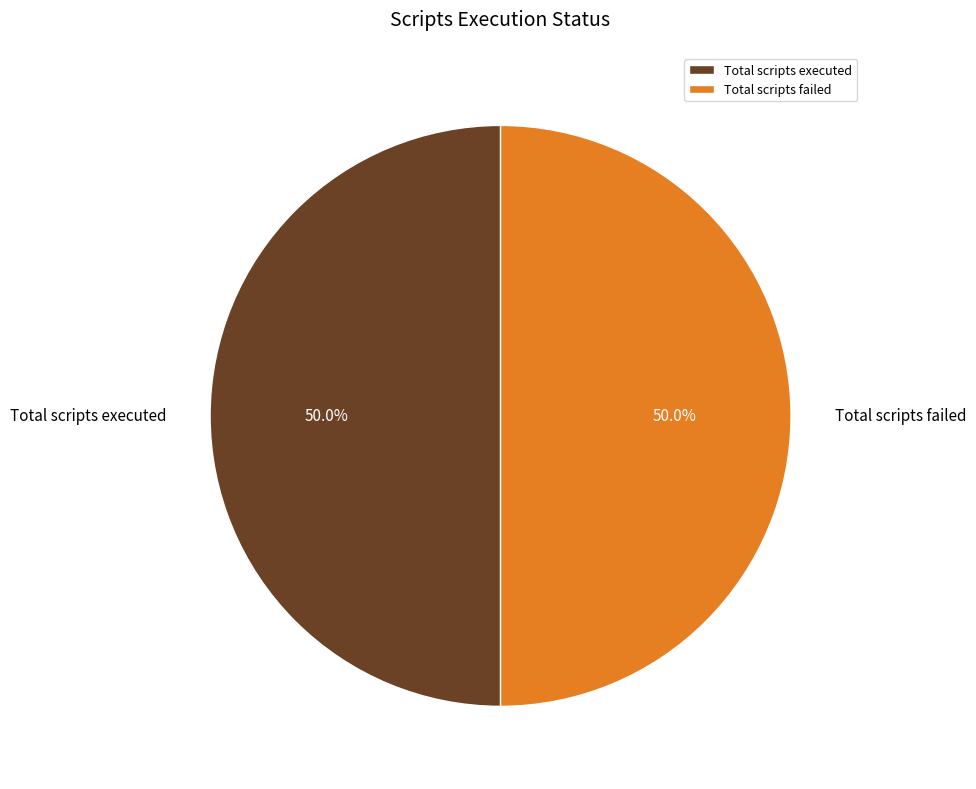

What portion of the pie excludes Total scripts executed?

50.0%